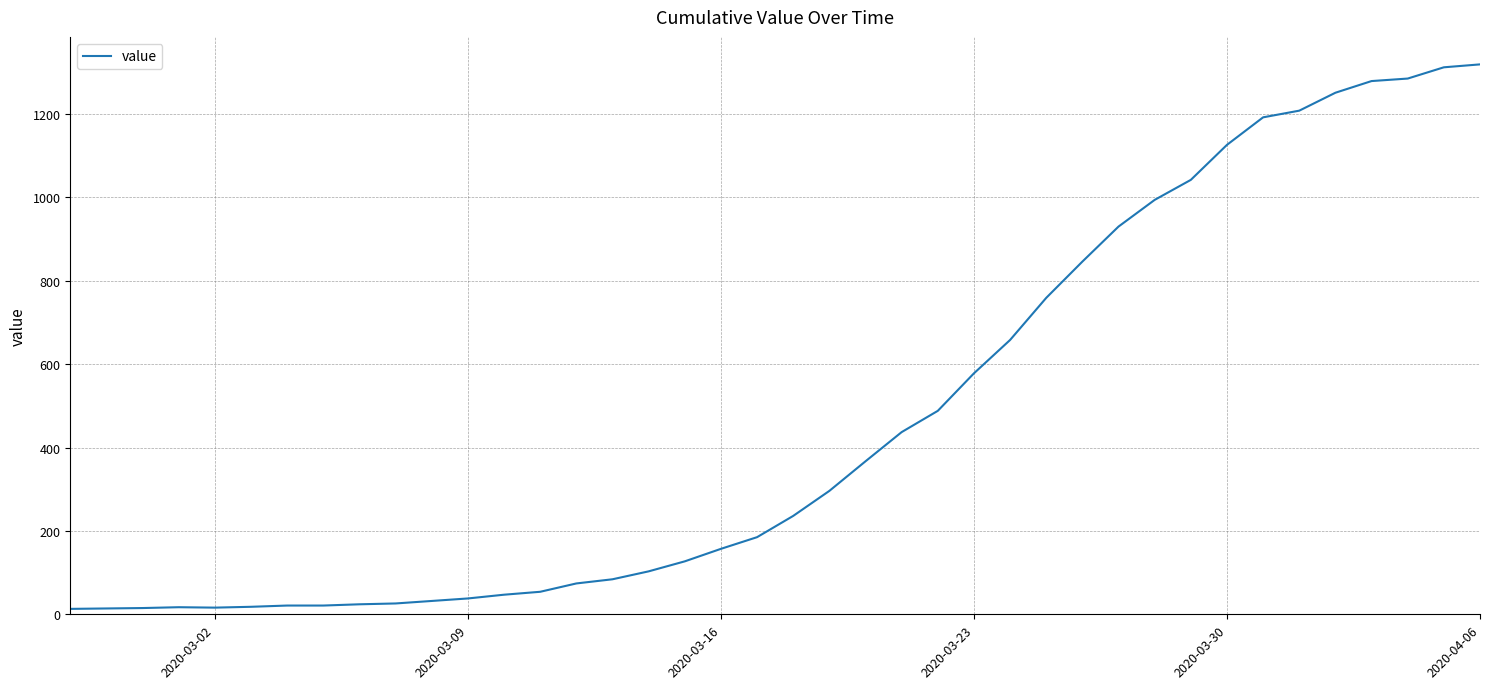

What is the difference between the maximum and minimum values?

1306